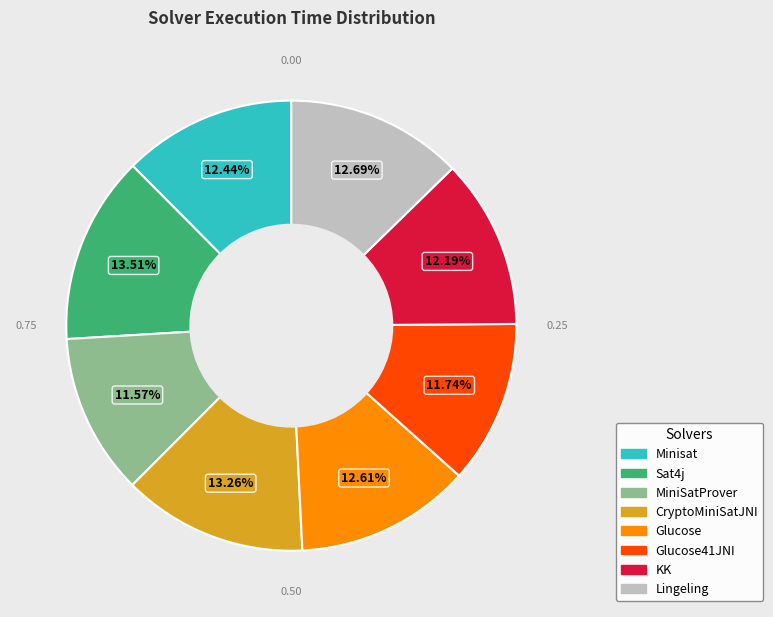

What percentage is NOT represented by Glucose?

87.4%